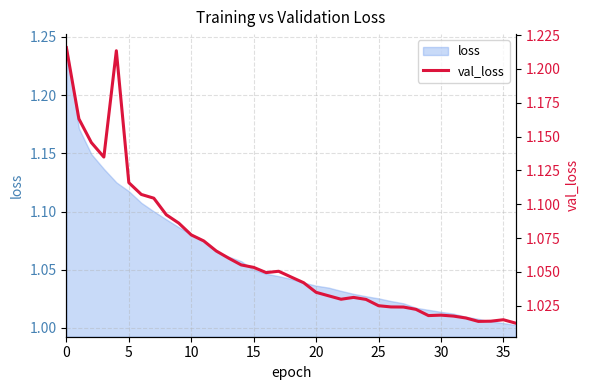

The value at 0 is 1.2. True or false?

True